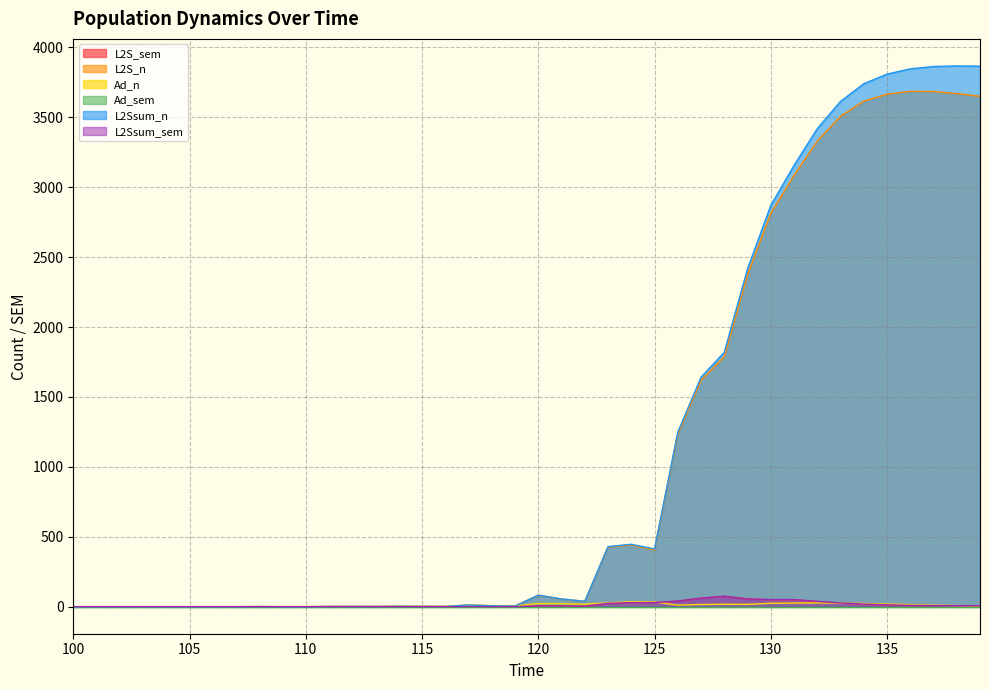

What is the difference between the maximum and minimum values in the Ad_n series?

35.8